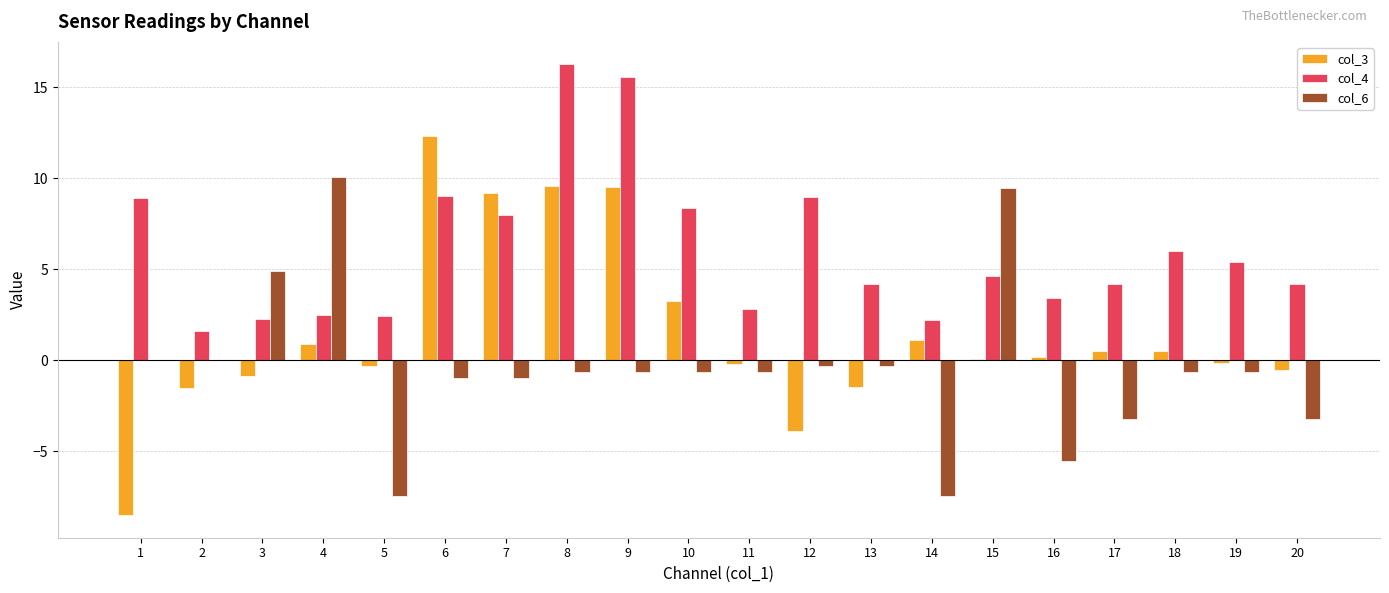

Is the value of col_4 at 15 greater than the value of col_3 at 14?

Yes